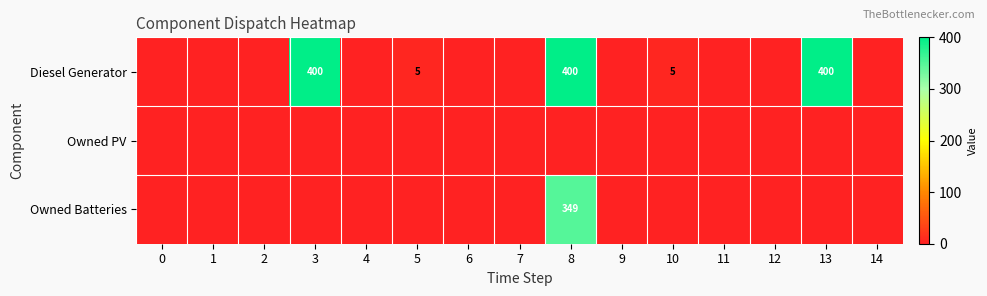

The Diesel Generator series shows 400 at 3. True or false?

True